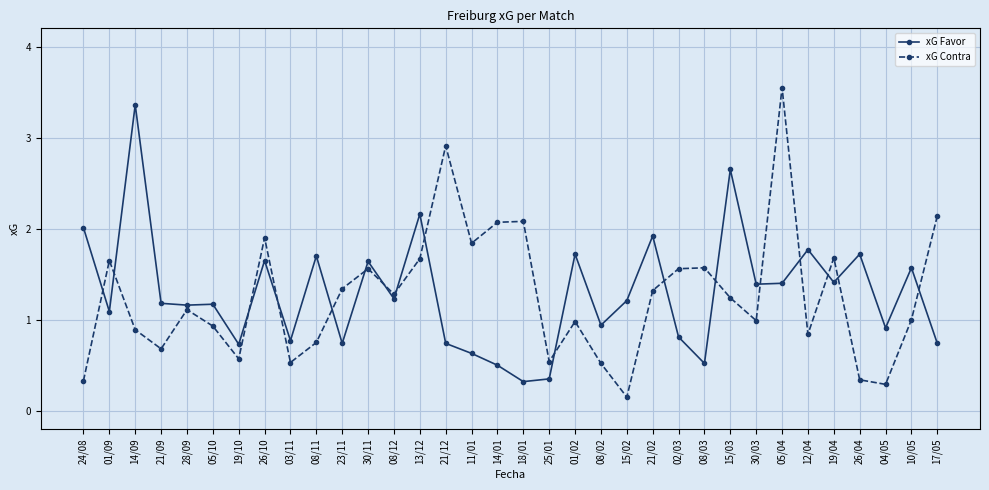

How many values in the xG Favor series are below 1?

13